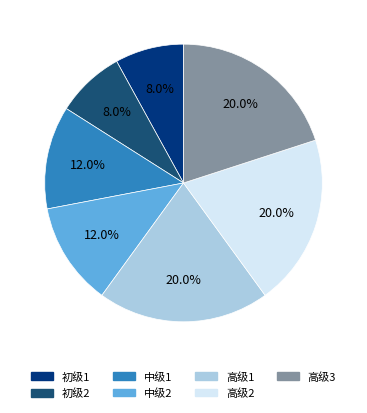

Count the number of slices in the pie.

7